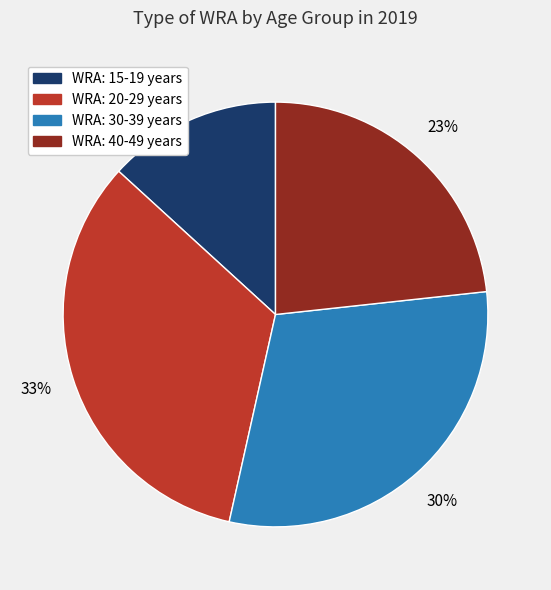

What is the smallest slice in the pie chart?

WRA: 15-19 years